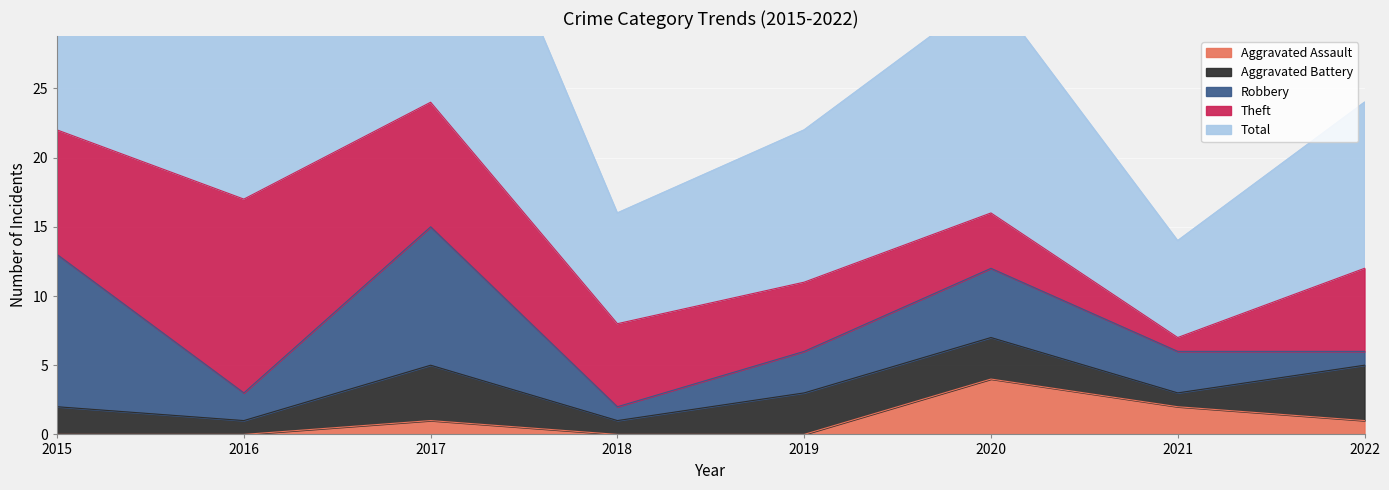

What is the spread (max minus min) of values at 2017?

23